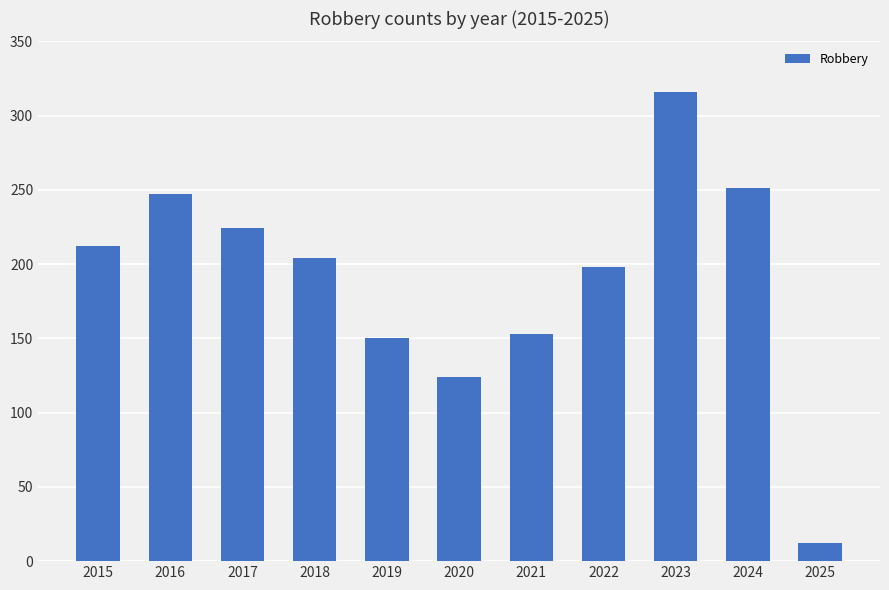

True or false: the data shows 114 at 2015.

False